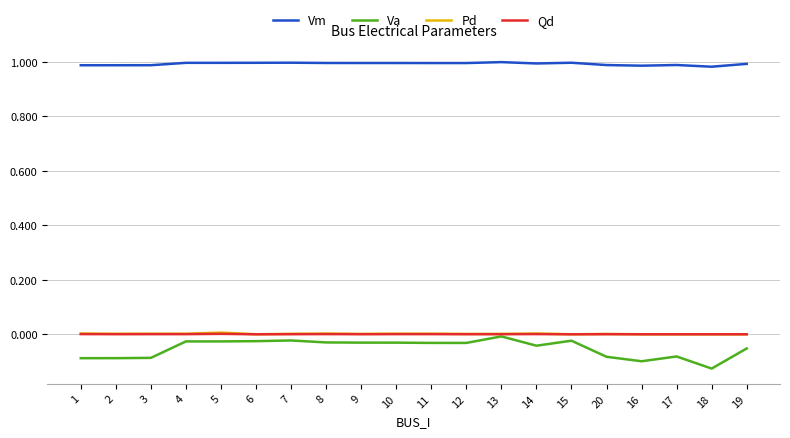

Is it true that Vm equals 1.5 at 17?

False